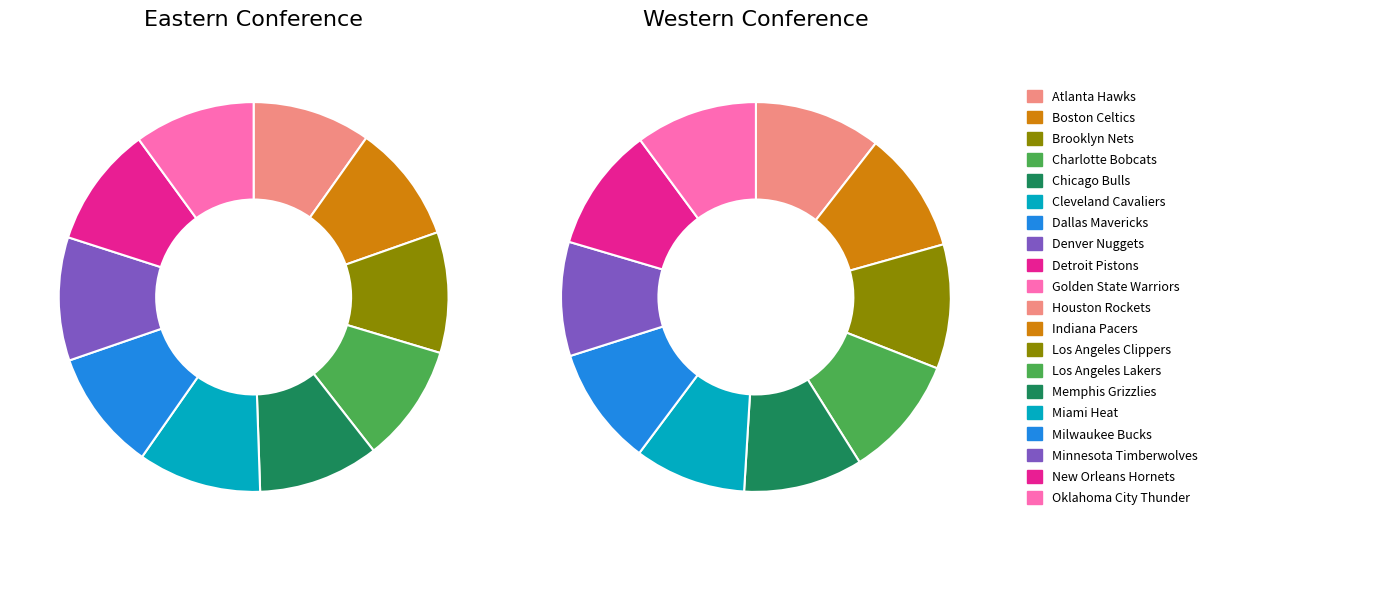

Count the number of slices in the pie.

10